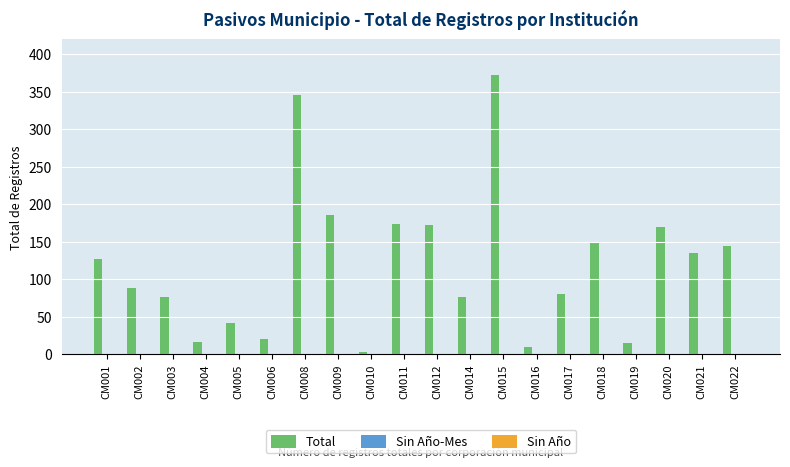

The value at CM001 is 127. True or false?

True